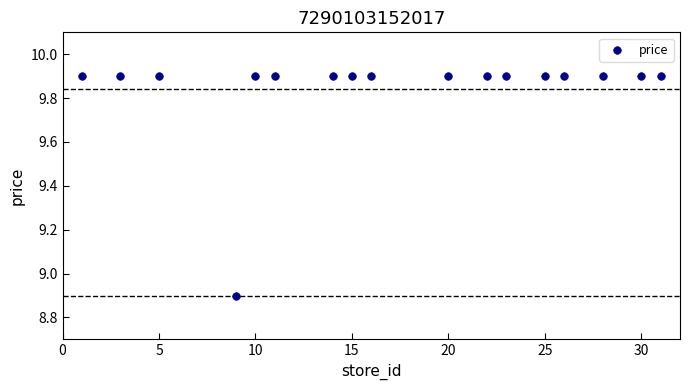

What Y value in the scatter plot is closest to 9?

8.9